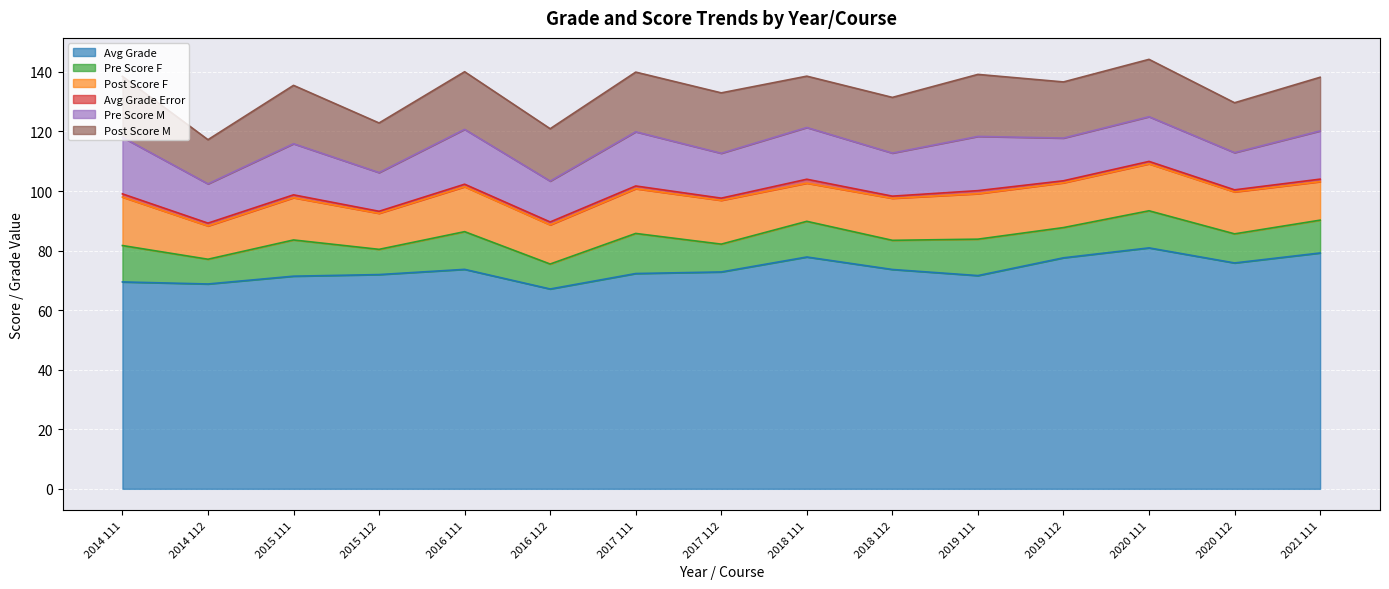

At which category does the chart reach its peak across all series?

2020 111